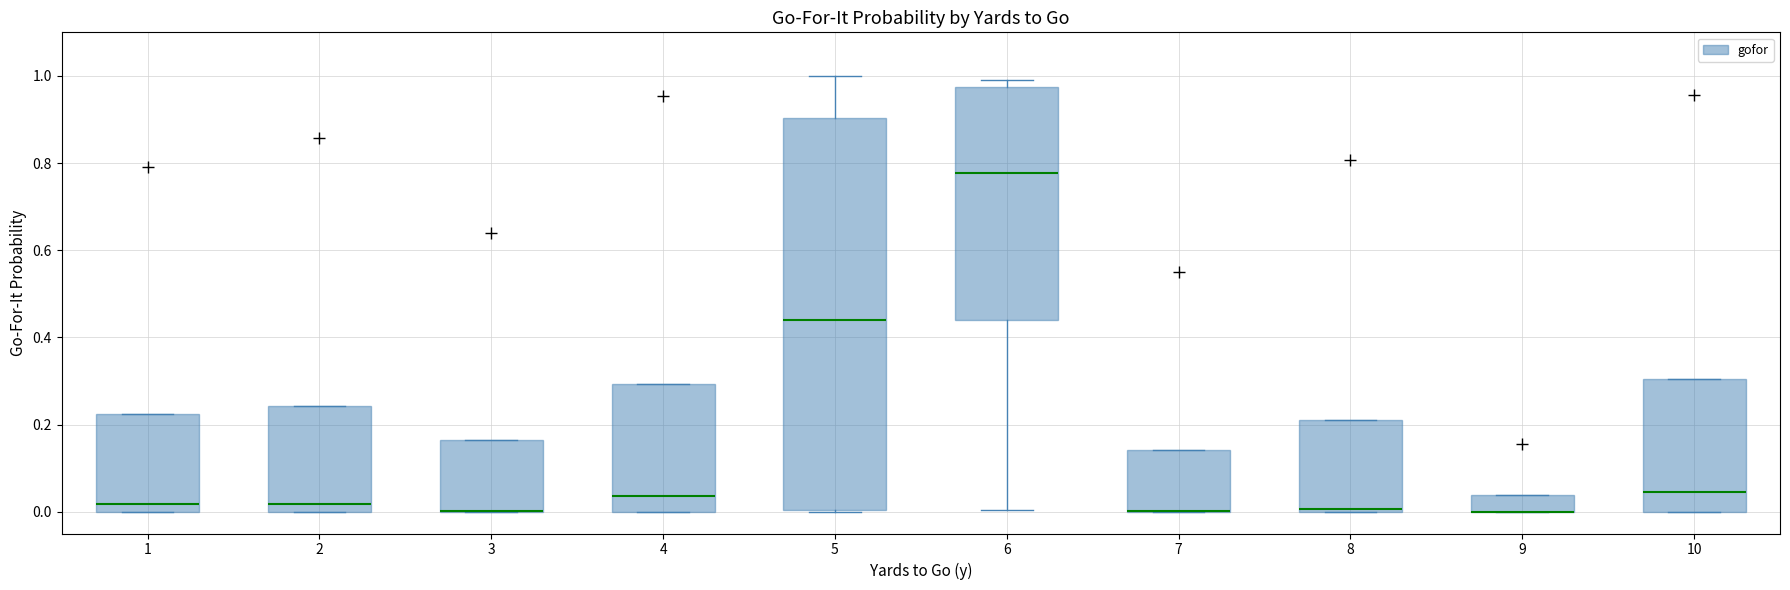

Reading left to right, read every box against the y-axis: the position of its median line, the range the box covers, and the ends of its whiskers. The values are not printed on the chart, so give them approximately, as read against the axis.

1: median 0.02, box 0.00 to 0.22, whiskers 0.00 to 0.22
2: median 0.02, box 0.00 to 0.24, whiskers 0.00 to 0.24
3: median 0.00 (drawn on the box's lower edge), box 0.00 to 0.16, whiskers 0.00 to 0.16
4: median 0.04, box 0.00 to 0.30, whiskers 0.00 to 0.30
5: median 0.44, box 0.00 to 0.90, whiskers 0.00 to 1.00
6: median 0.78, box 0.44 to 0.98, whiskers 0.00 to 1.00
7: median 0.00 (drawn on the box's lower edge), box 0.00 to 0.14, whiskers 0.00 to 0.14
8: median 0.00, box 0.00 to 0.22, whiskers 0.00 to 0.22
9: median 0.00 (drawn on the box's lower edge), box 0.00 to 0.04, whiskers 0.00 to 0.04
10: median 0.04, box 0.00 to 0.30, whiskers 0.00 to 0.30